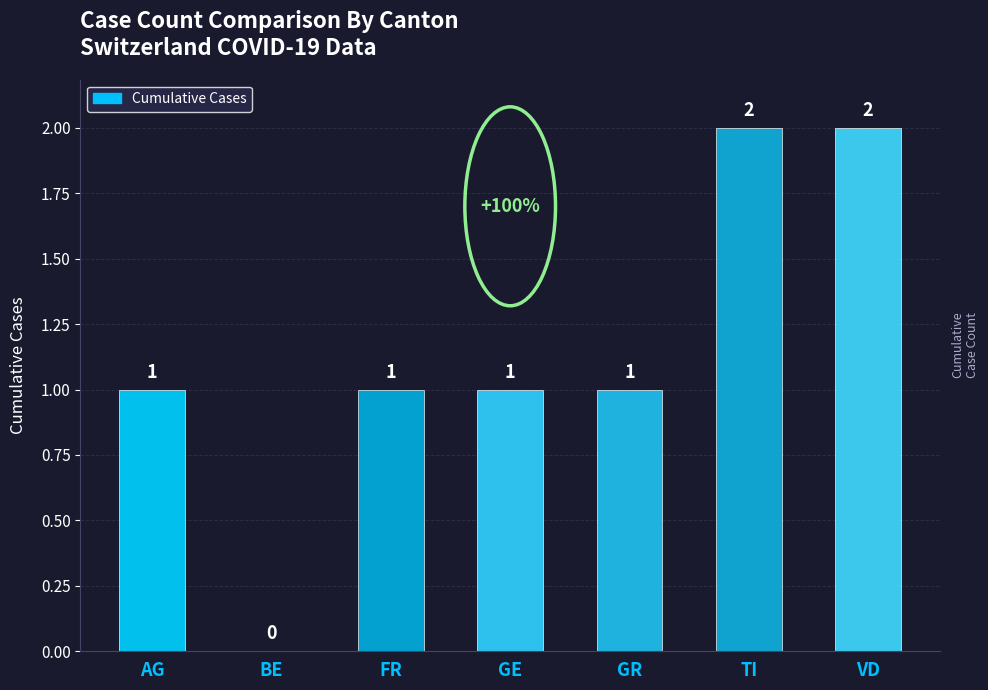

Reading left to right, what are all the values shown in this chart?

1	0	1	1	1	2	2